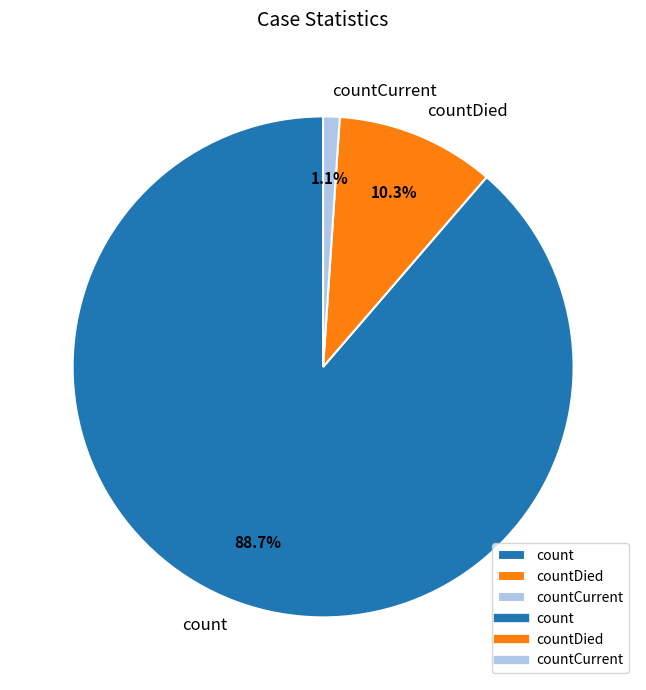

Do count and countDied together represent more than half of the pie?

Yes